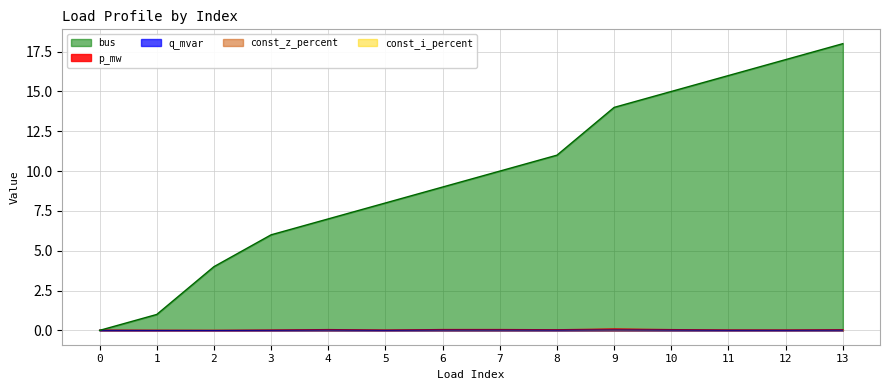

Where is bus nearest to the value 9?

6